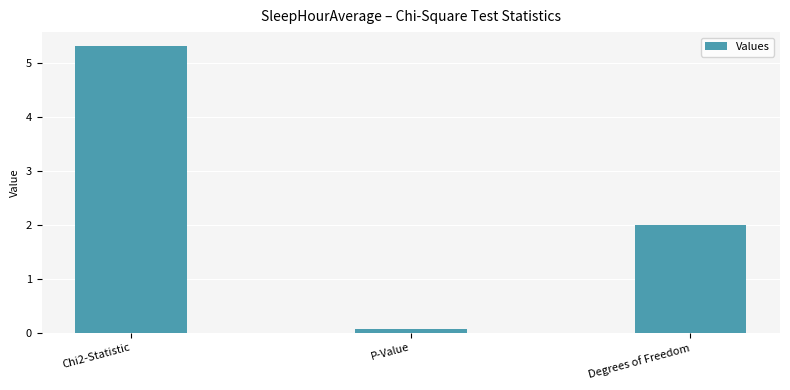

Rank the categories by value from lowest to highest.

P-Value, Degrees of Freedom, Chi2-Statistic